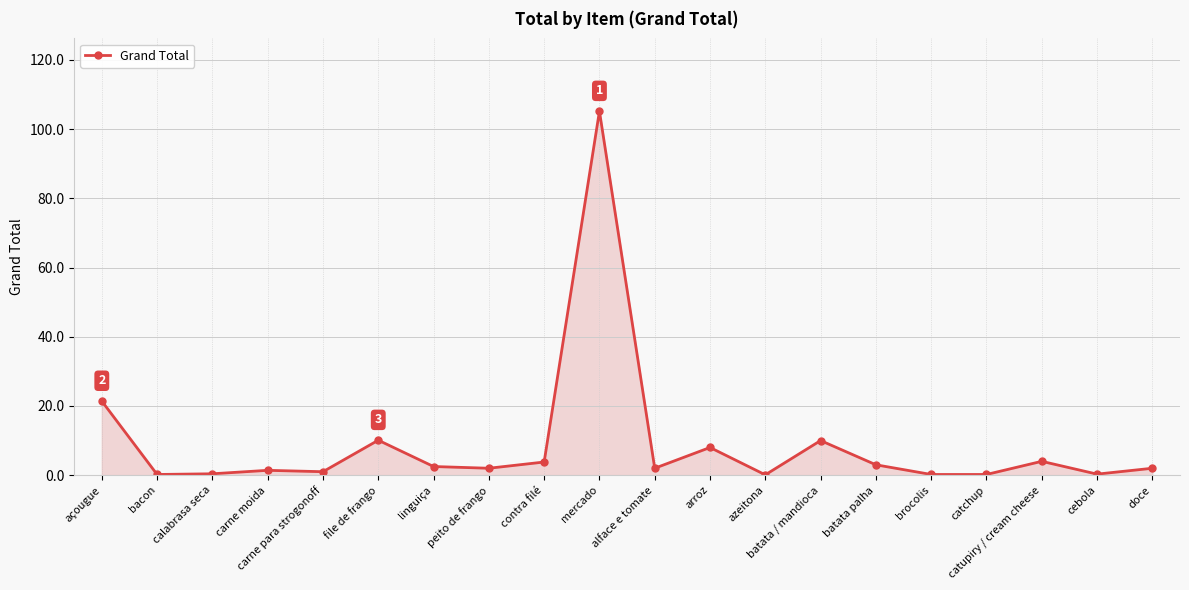

What is the maximum value shown in the chart?

105.2